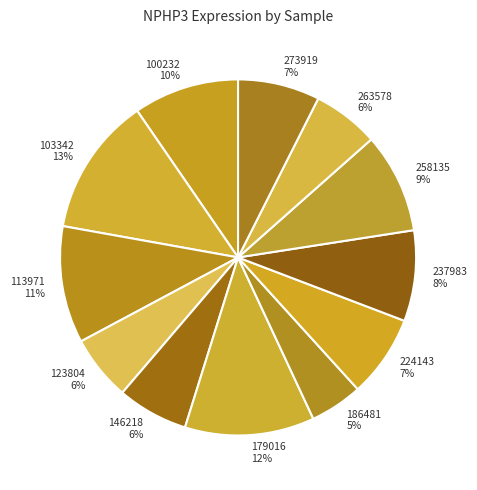

True or false: 273919 accounts for 7% of the total.

True